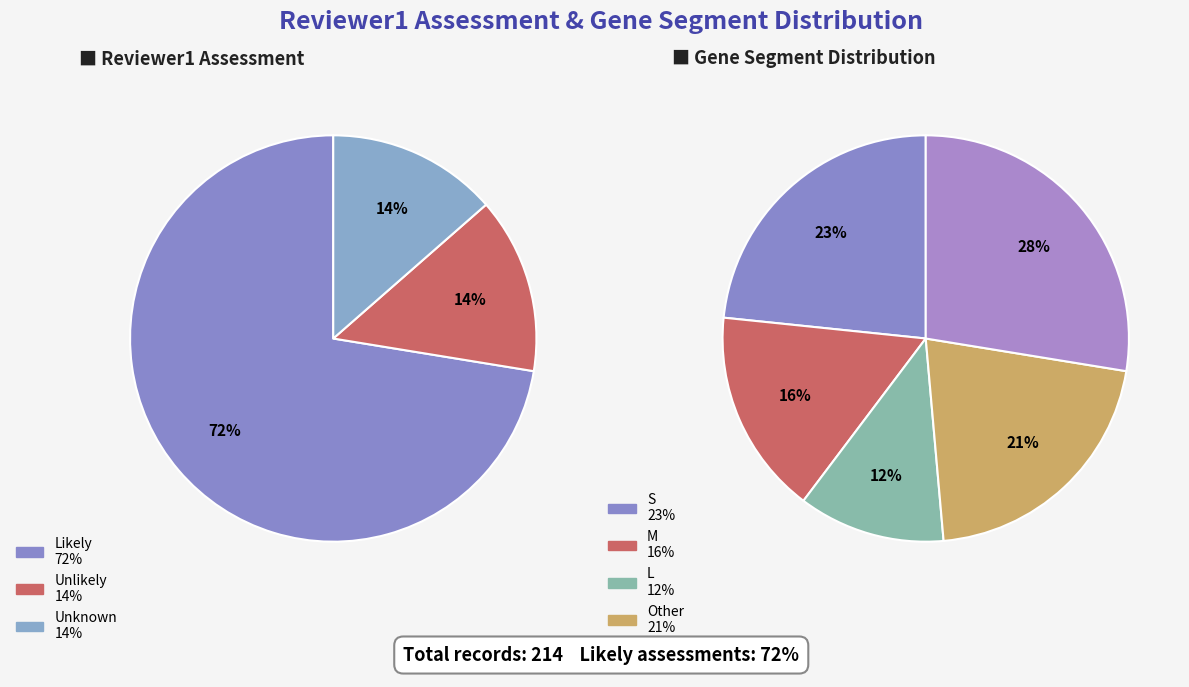

To the nearest percent, what percentage of the pie is Unlikely?

14%